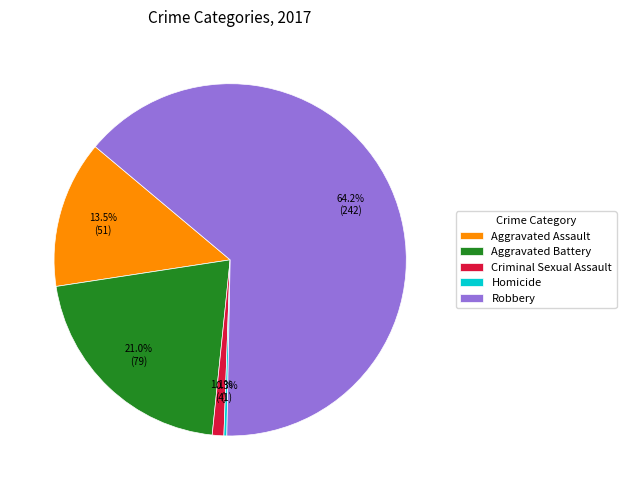

Is there a majority slice in this chart?

Yes